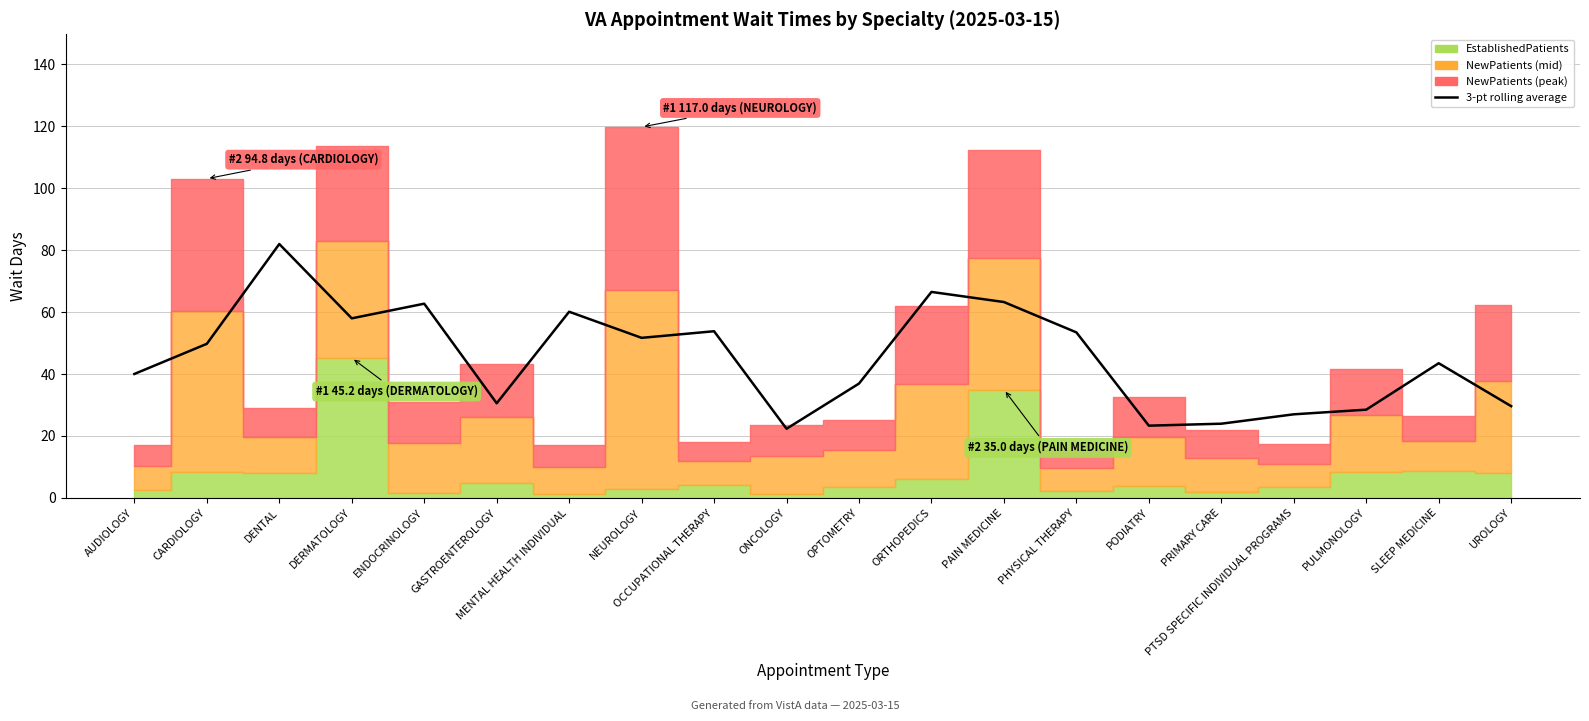

Reading left to right, extract all data points from this chart.

40.0	49.8	82.0	58.0	62.7	30.6	60.1	51.7	53.8	22.3	36.9	66.5	63.3	53.5	23.3	24.0	27.0	28.5	43.5	29.6